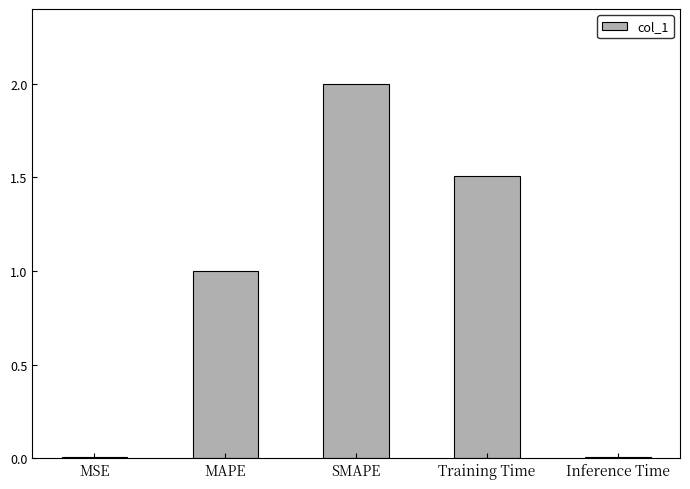

What is the sum of all values?

4.5